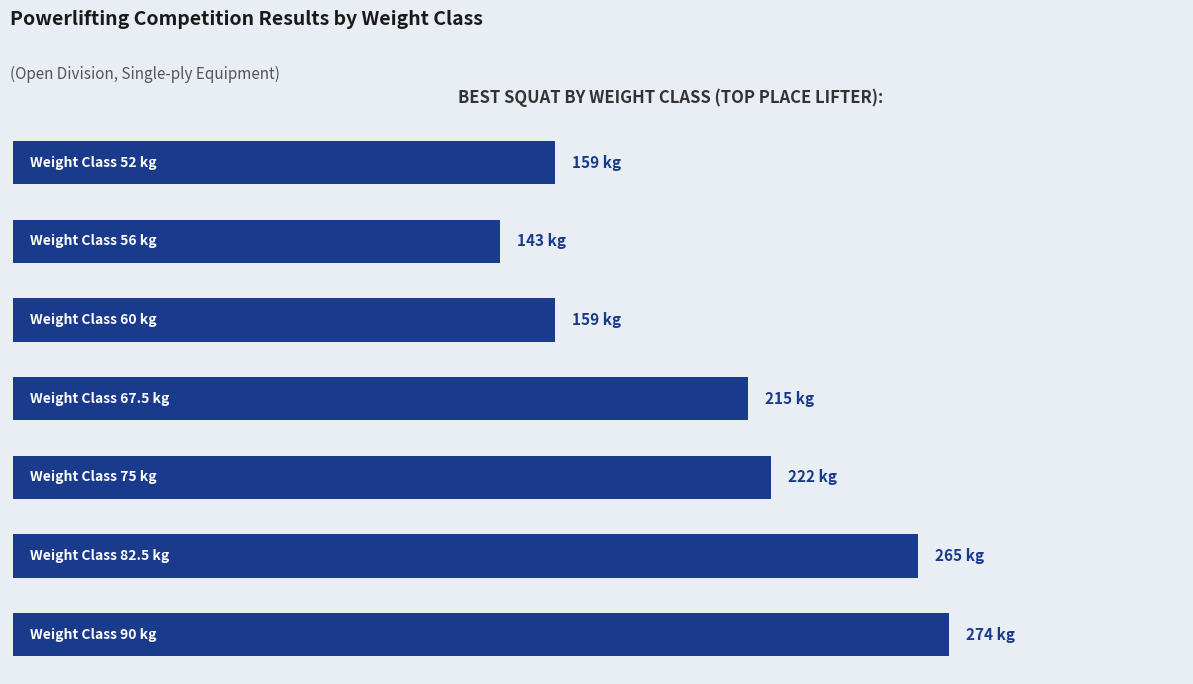

Are the bars horizontal?

Yes